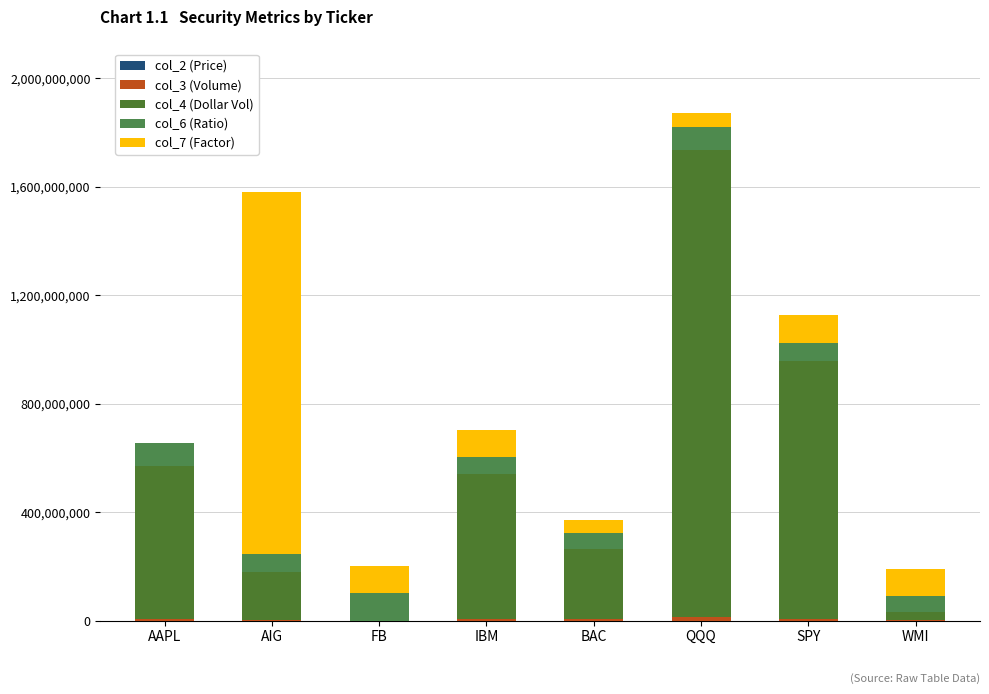

What is the label of the 6th bar from the left?

QQQ